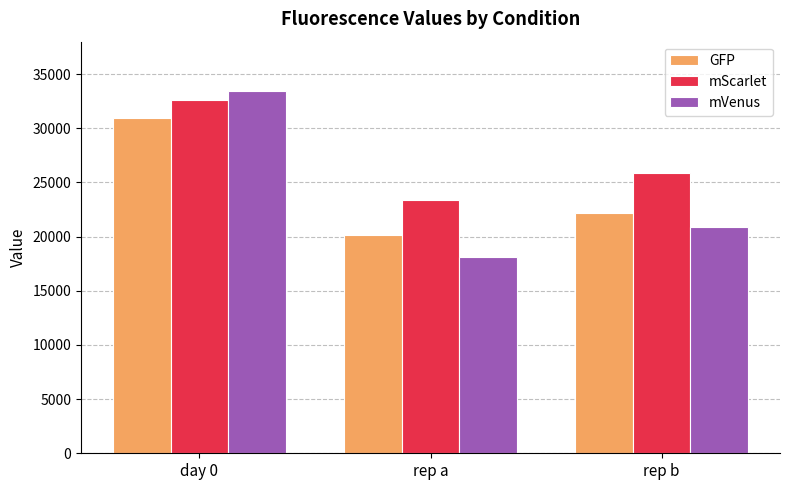

What is the minimum value shown in the chart?

18151